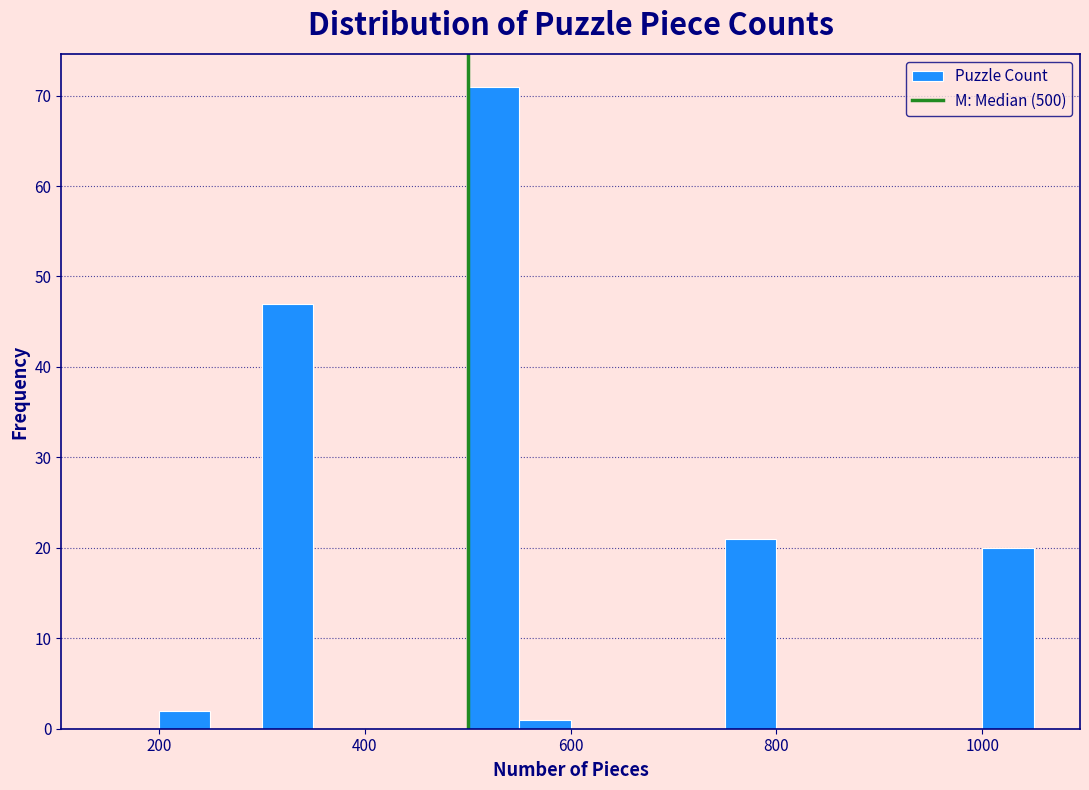

Around what value on the x-axis is the tallest bar? Give the approximate position of its centre, as read against the axis.

520